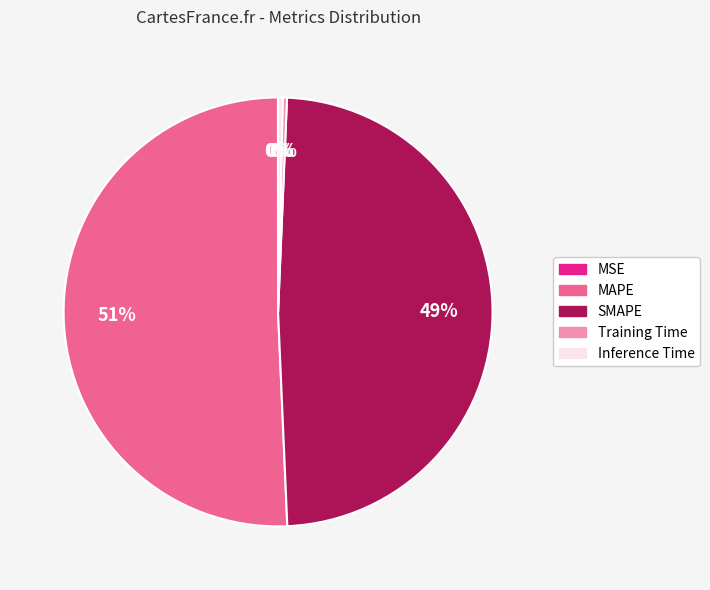

Is it true that MAPE is 57% of the pie?

False